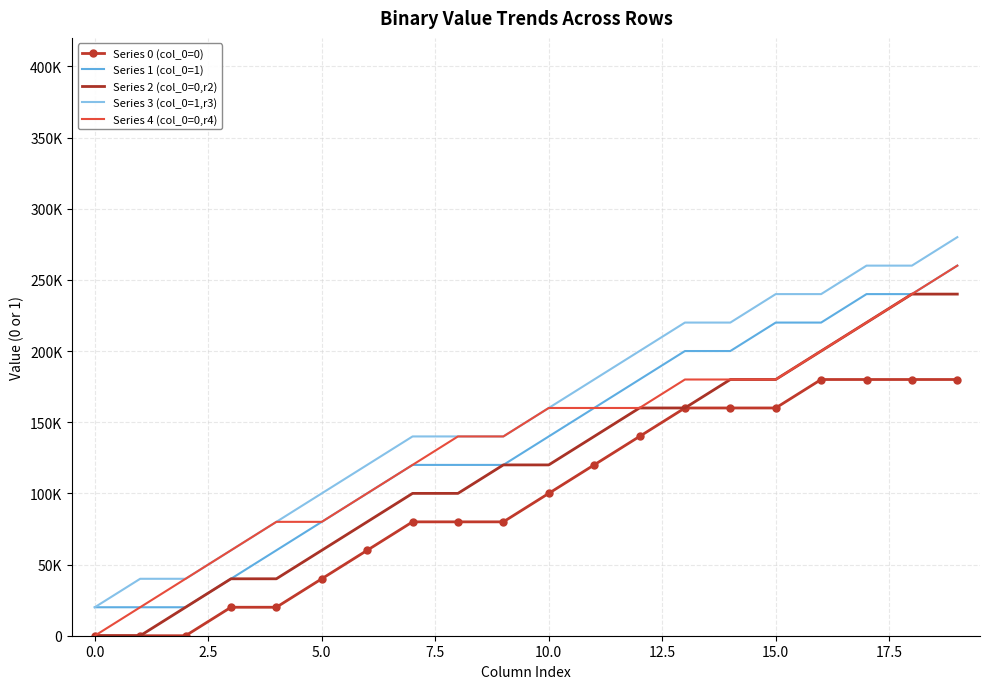

What are all the series names shown in the legend?

Series 0 (col_0=0), Series 1 (col_0=1), Series 2 (col_0=0,r2), Series 3 (col_0=1,r3), Series 4 (col_0=0,r4)